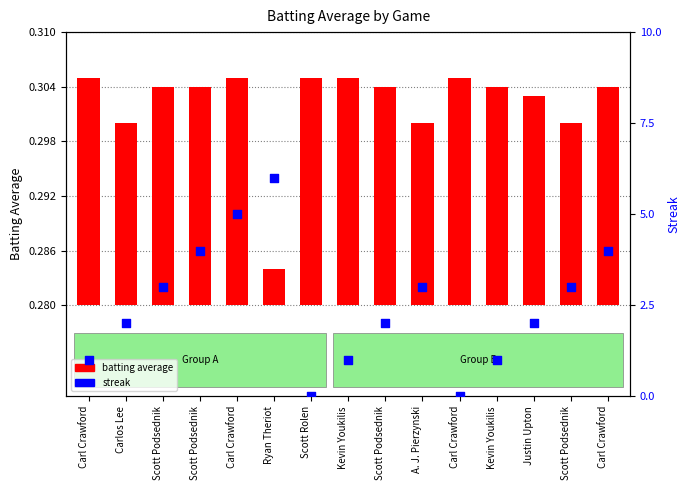

What is the change in value from Scott Podsednik to Kevin Youkilis?

-2